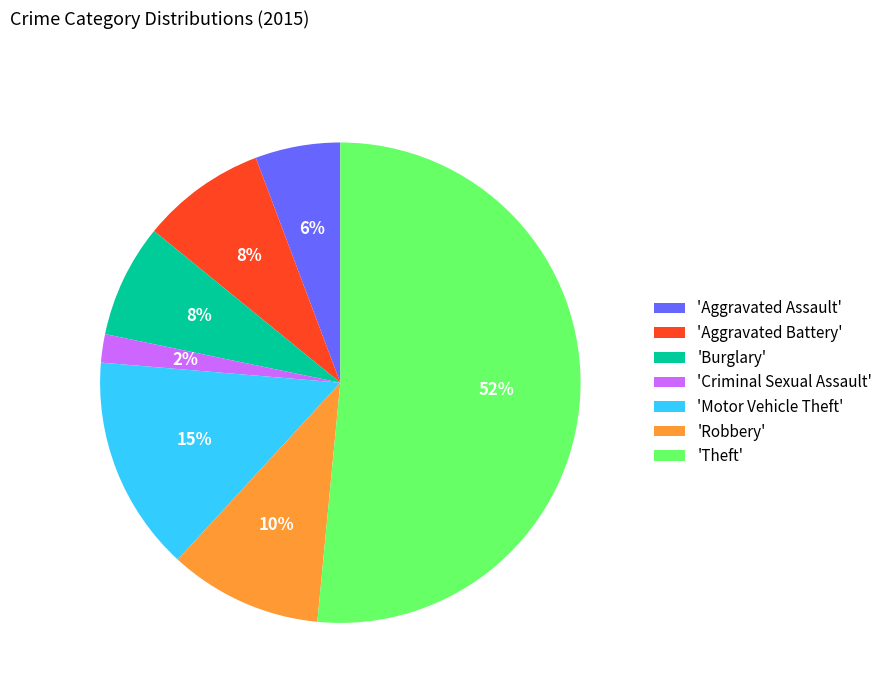

Is there a majority slice in this chart?

Yes